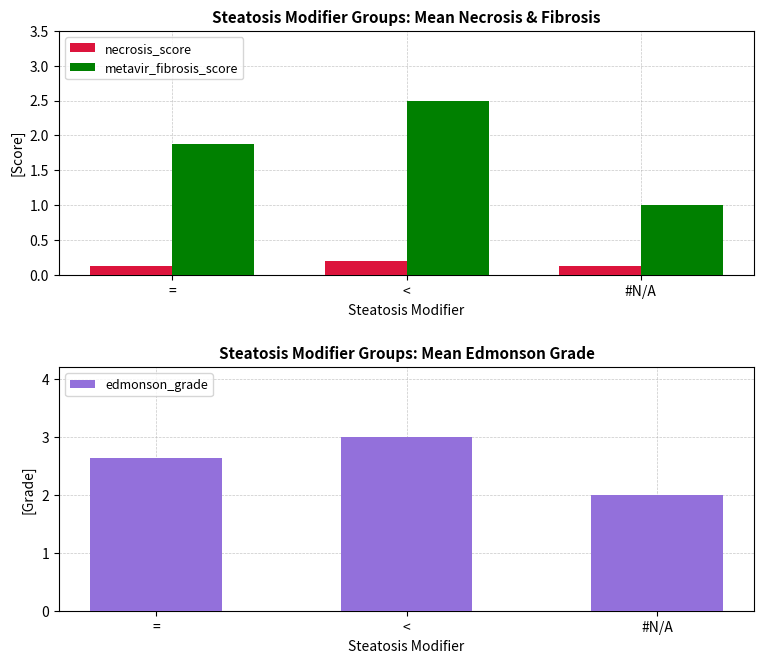

Is the value of metavir_fibrosis_score at #N/A greater than the value of necrosis_score at =?

Yes